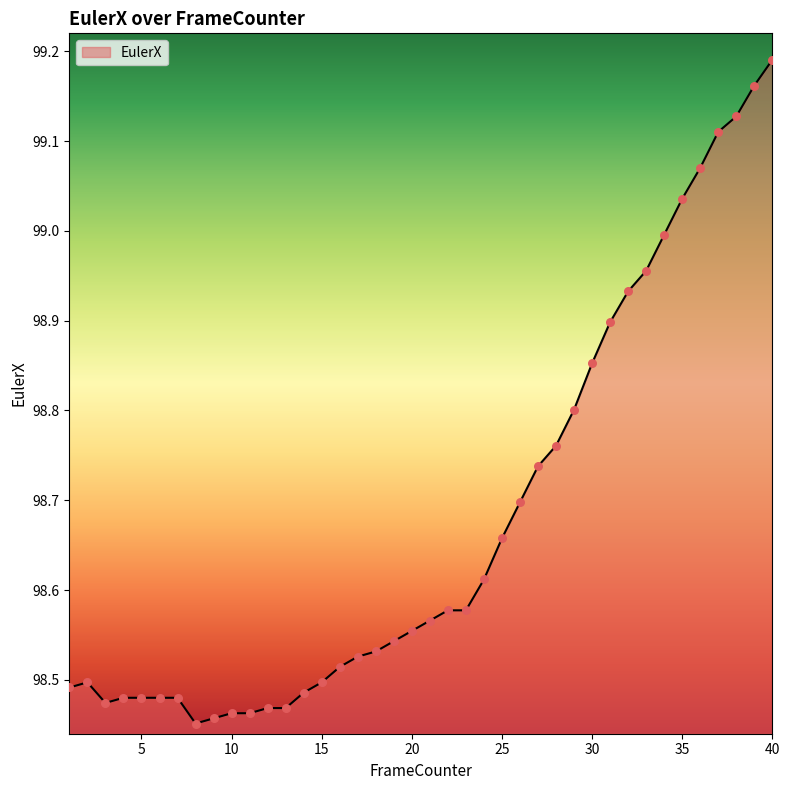

What is the difference between the maximum and minimum values?

0.7